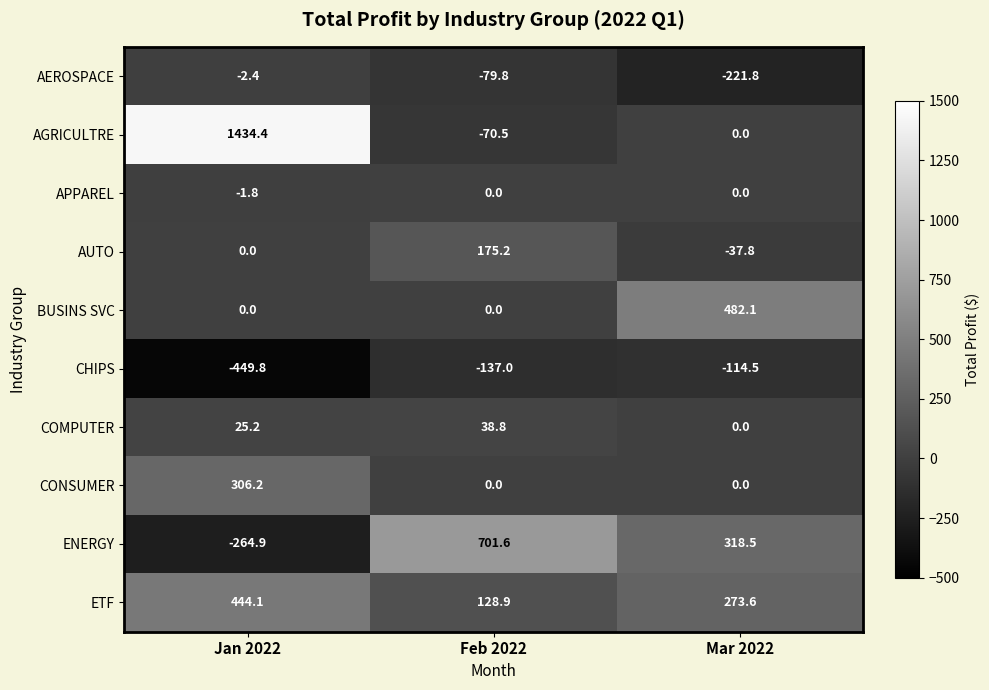

What is the spread (max minus min) of values at Mar 2022?

703.9